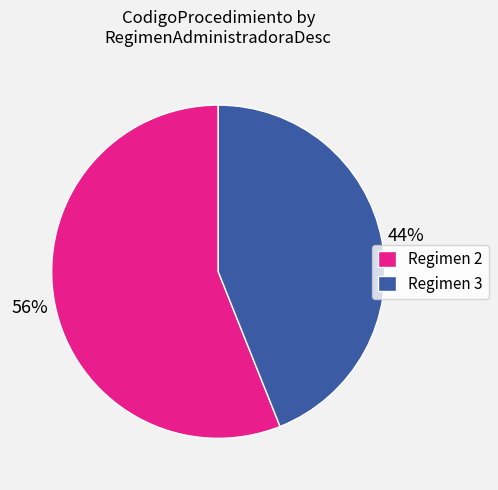

Does Regimen 2 account for over 50% of the chart?

Yes